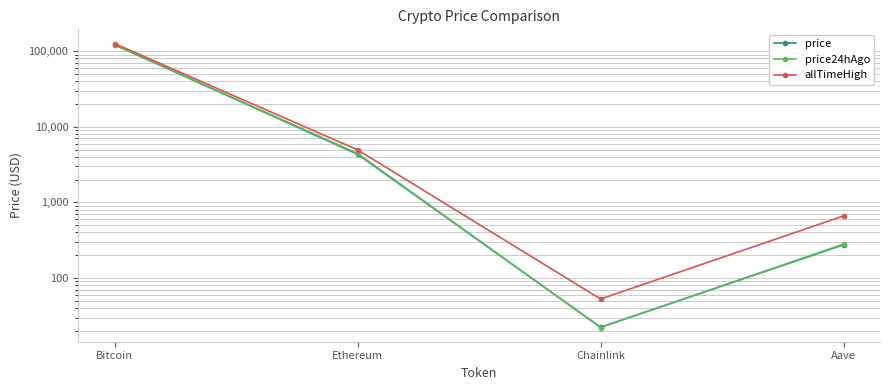

How many lines are shown in the chart?

3